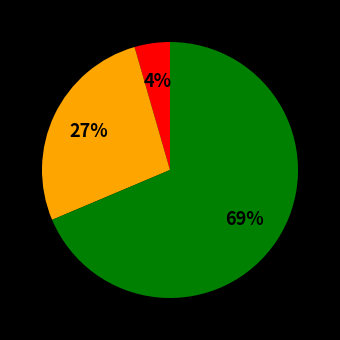

To the nearest percent, what is the average slice percentage?

33%